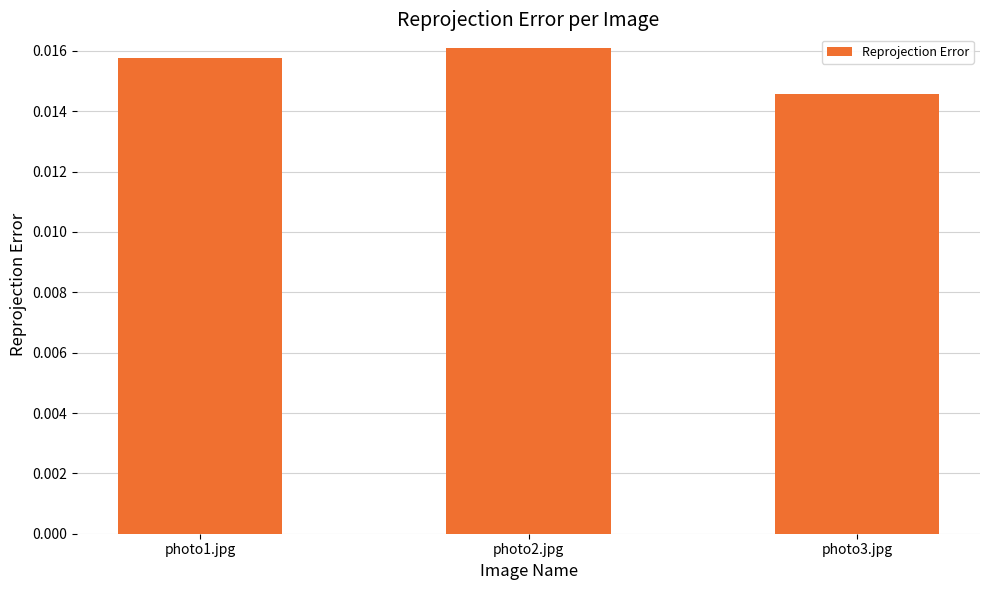

List the labels in order of value, largest first.

photo2.jpg, photo1.jpg, photo3.jpg